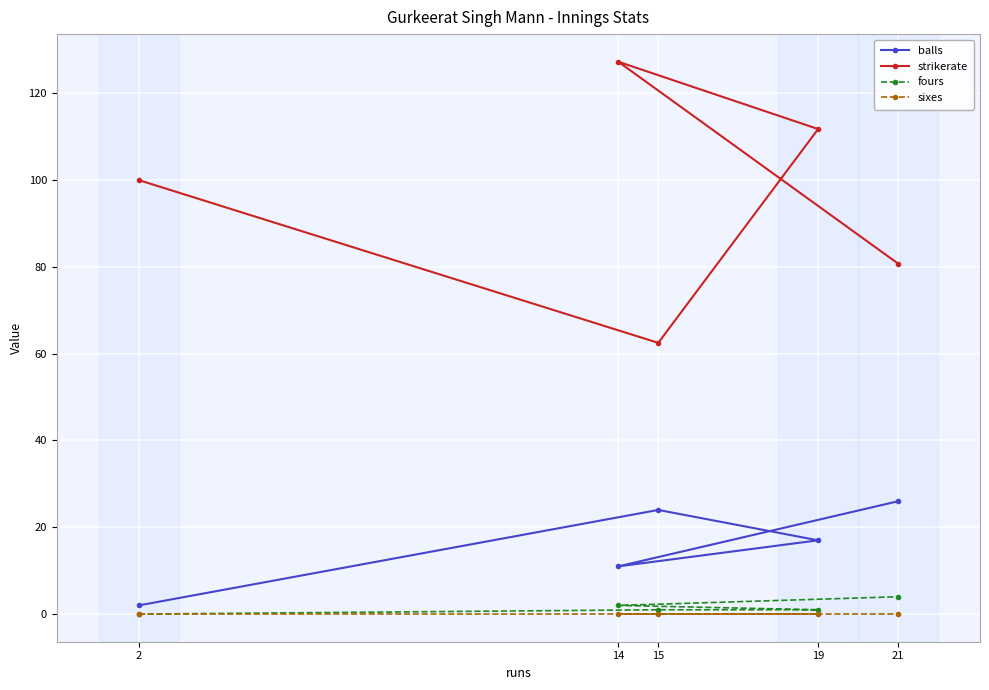

Reading left to right, what are all the values shown in this chart?

balls: 2=2.0	14=11.0	15=24.0	19=17.0	21=26.0
strikerate: 2=100.0	14=127.3	15=62.5	19=111.8	21=80.8
fours: 2=0.0	14=2.0	15=1.0	19=1.0	21=4.0
sixes: 2=0.0	14=0.0	15=0.0	19=0.0	21=0.0